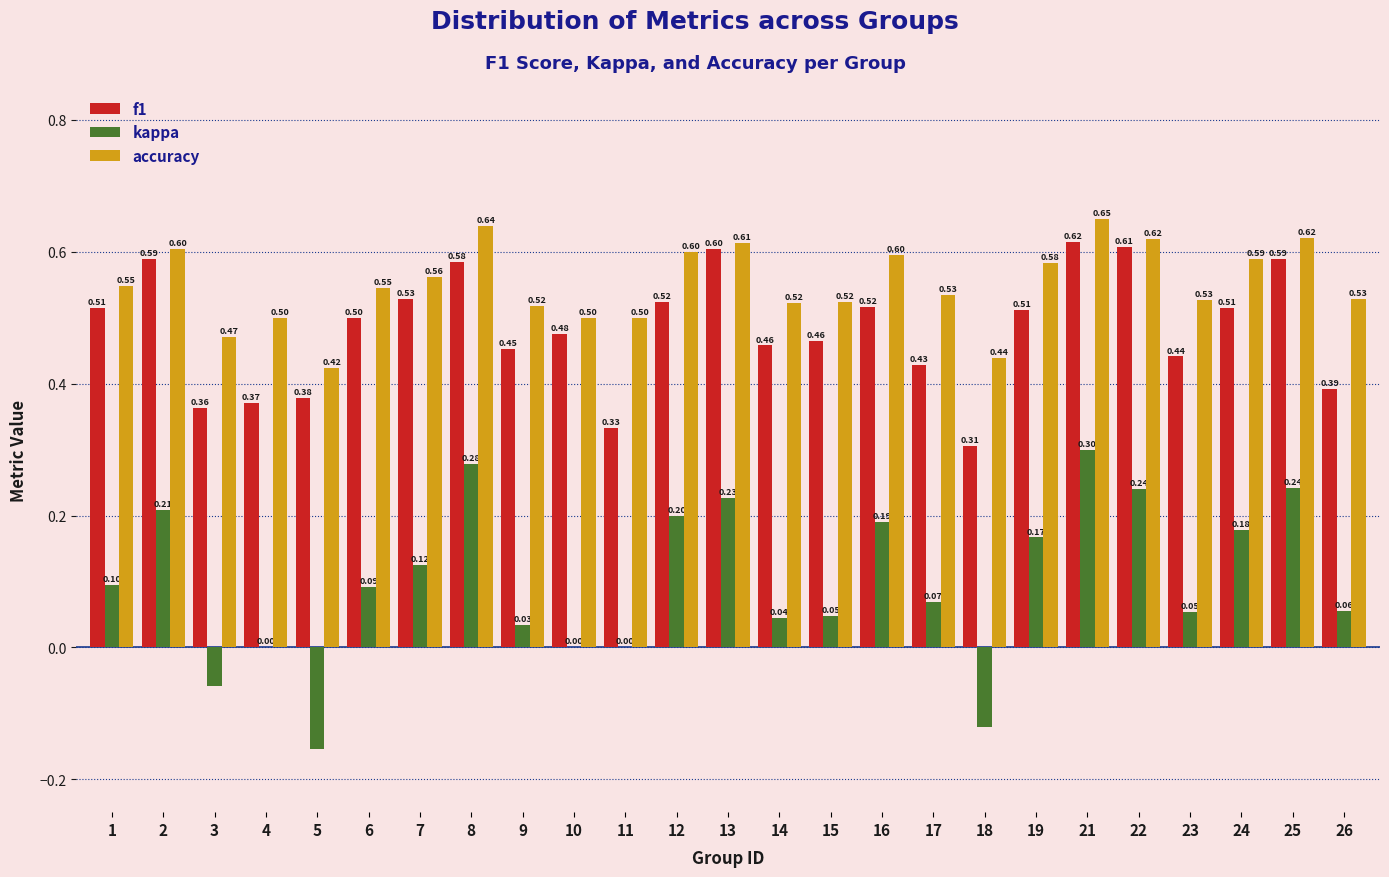

What is the sum of all f1 values?

12.1